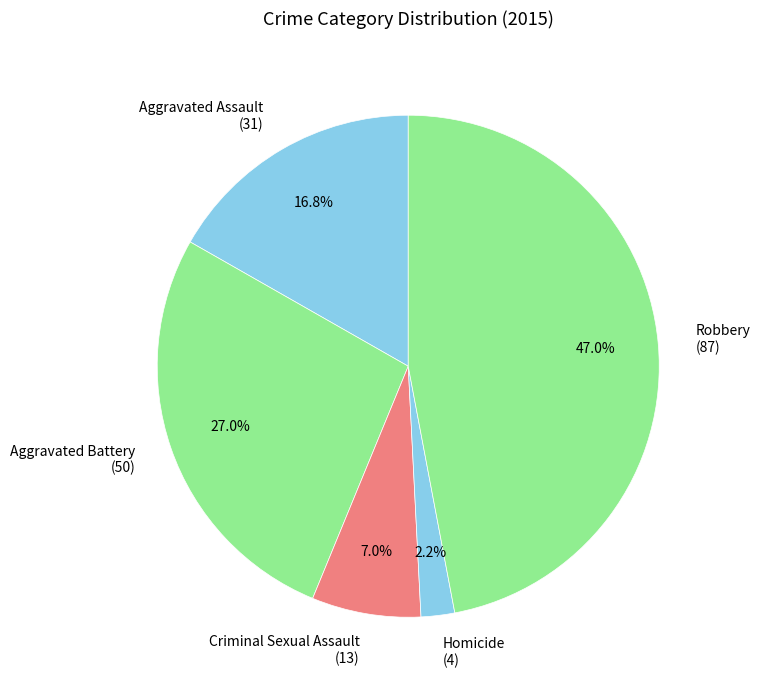

What portion of the pie excludes Homicide?

97.8%